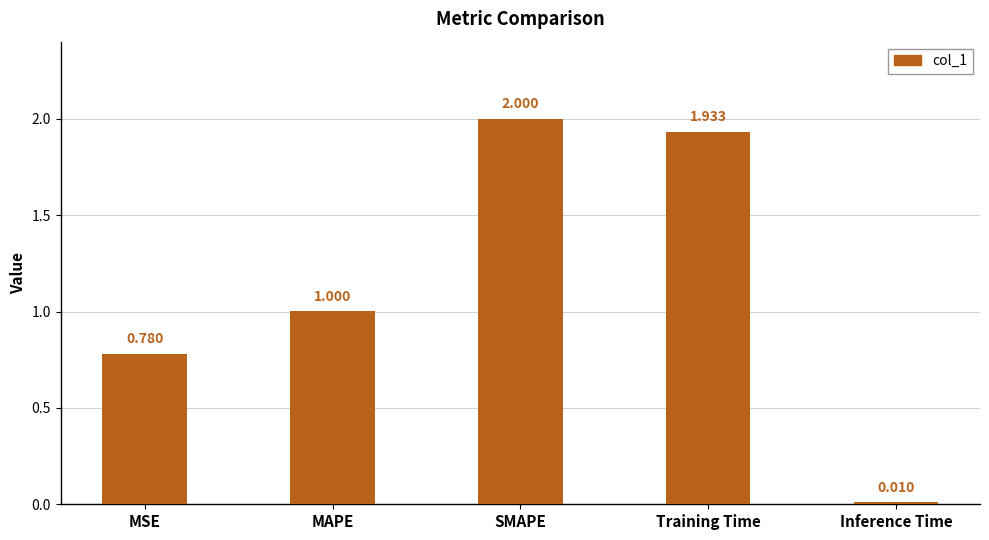

What is the value of the 3rd bar from the left?

2.0